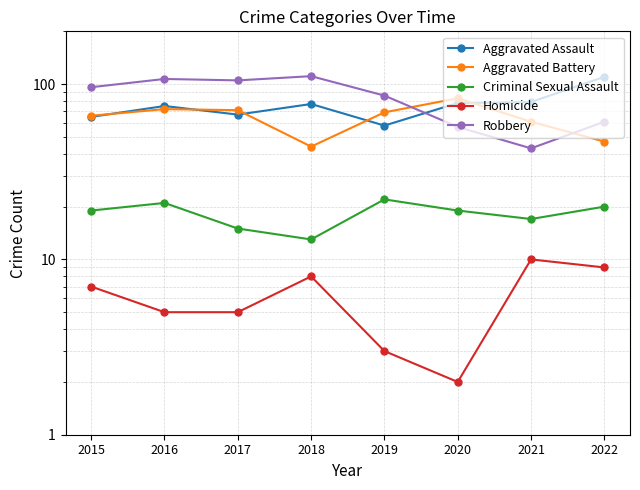

True or false: Aggravated Battery and Criminal Sexual Assault cross at least once.

False